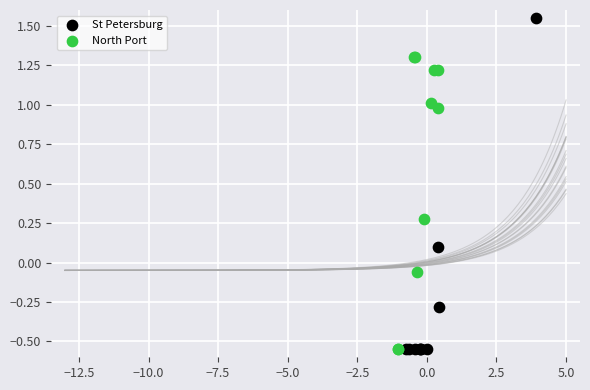

Which series has the largest Y range (max minus min)?

St Petersburg